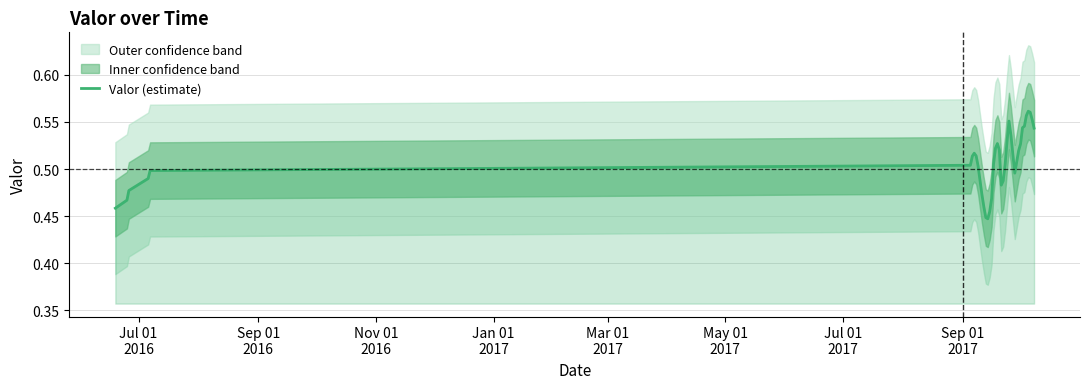

What is the value of the 21st point from the left?

0.5